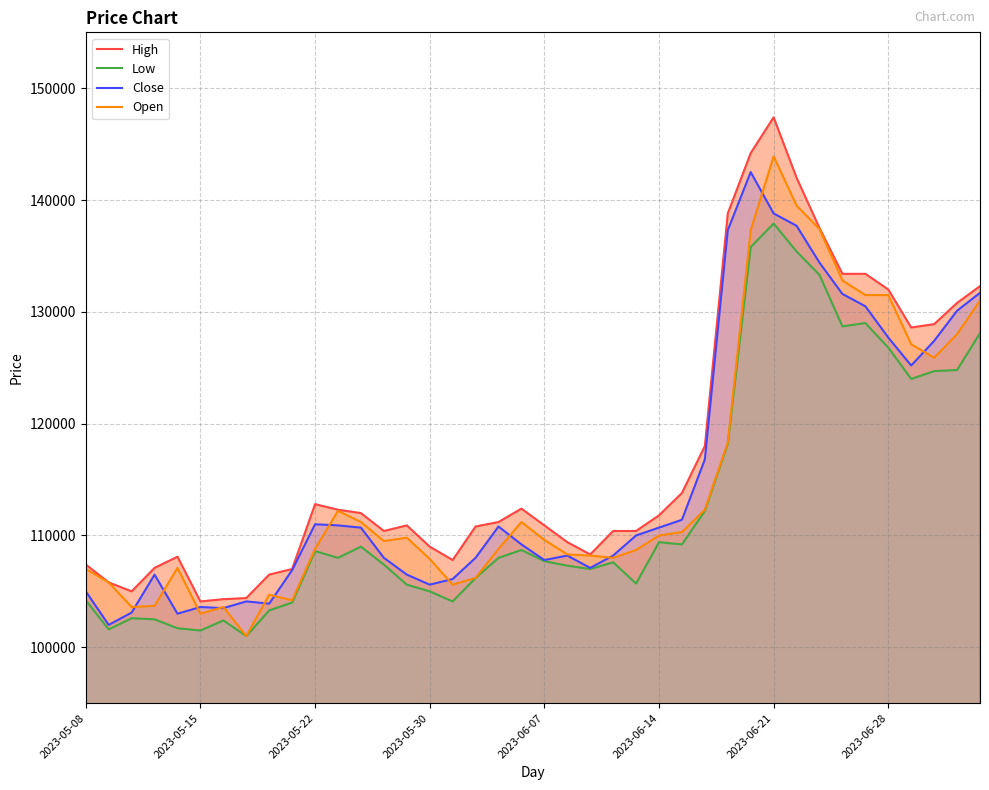

How many interior local peaks does the Close series have?

7